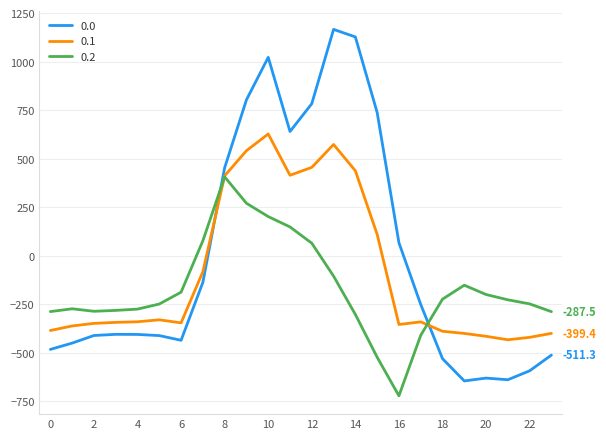

What is the minimum value for 0.2?

-721.2